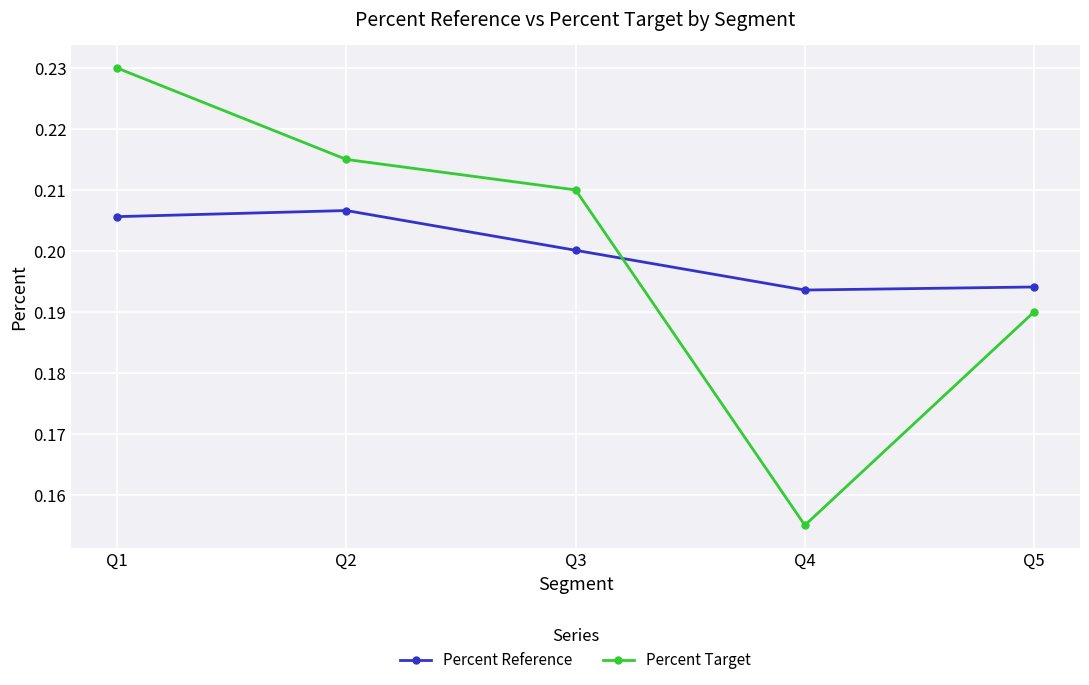

Which category has the lowest value across all series?

Q4